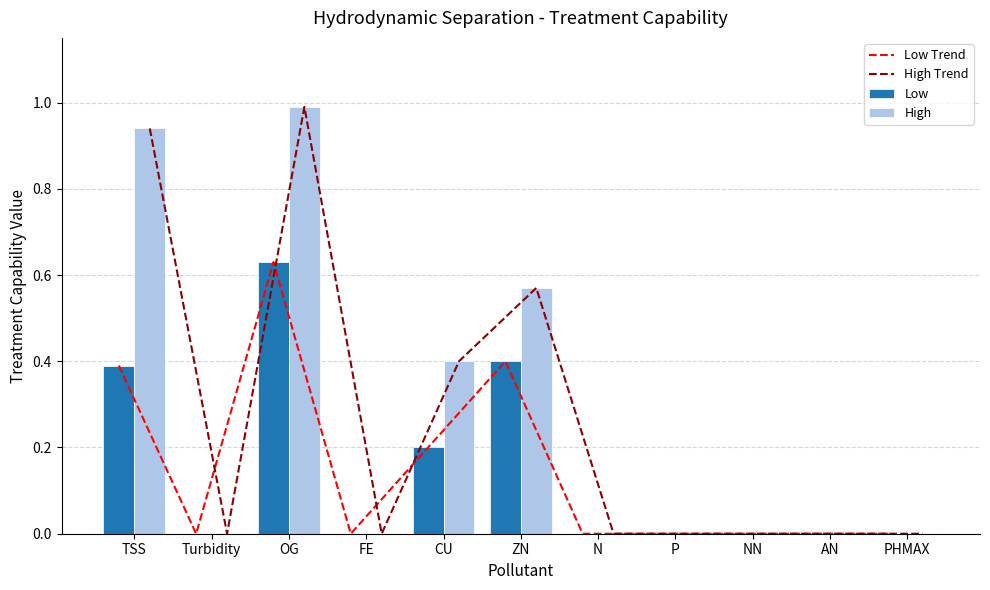

How many series are shown in this chart?

4